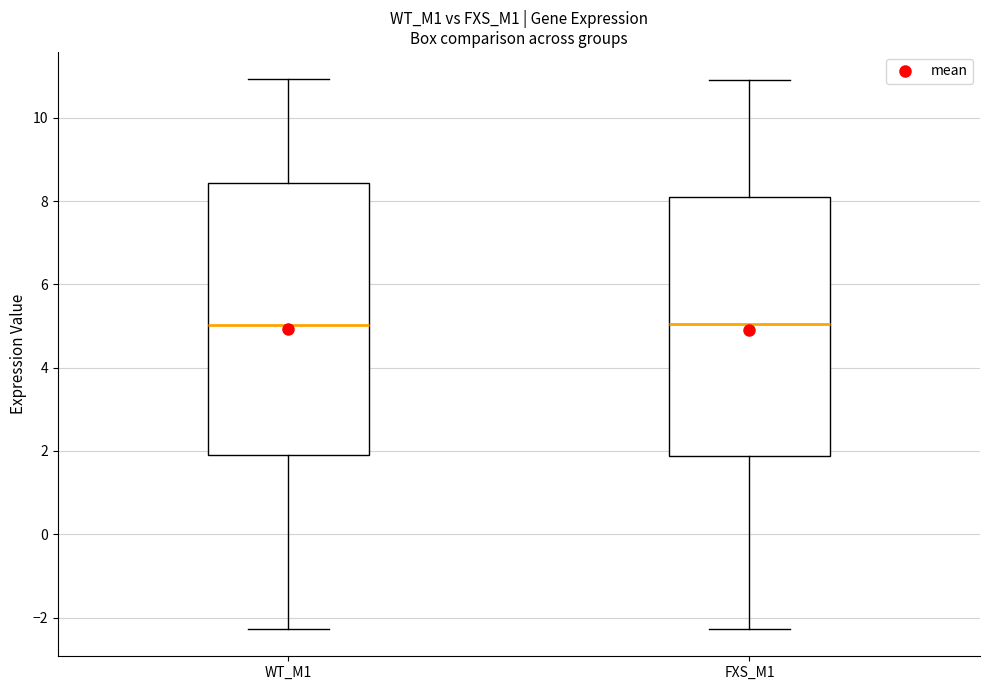

Where does the median line of the box for WT_M1 sit on the y-axis? The values are not printed on the chart, so give them approximately, as read against the axis.

5.0